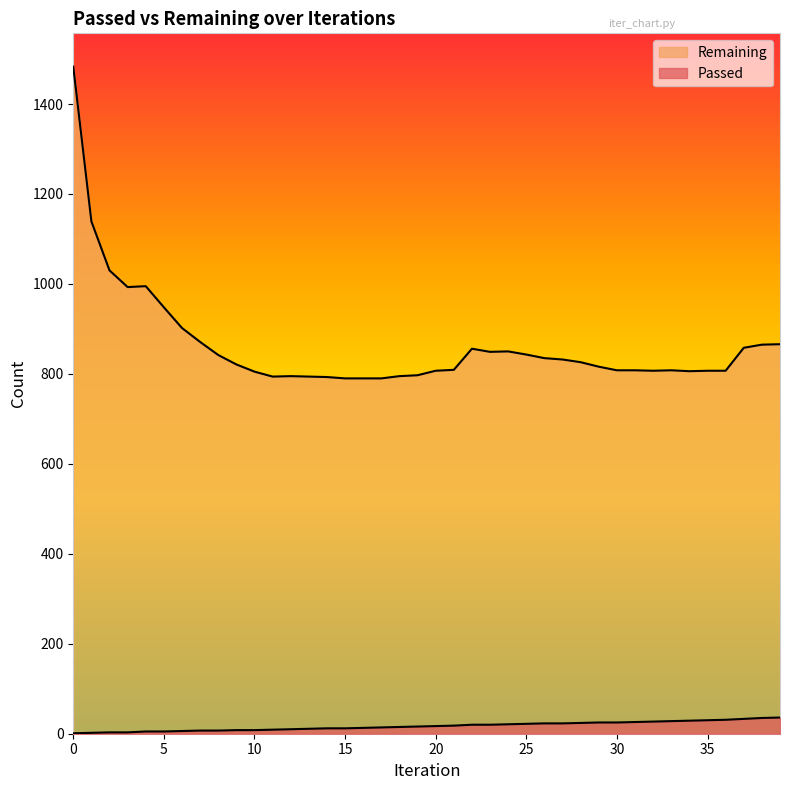

At how many categories does at least one series exceed 1189?

1